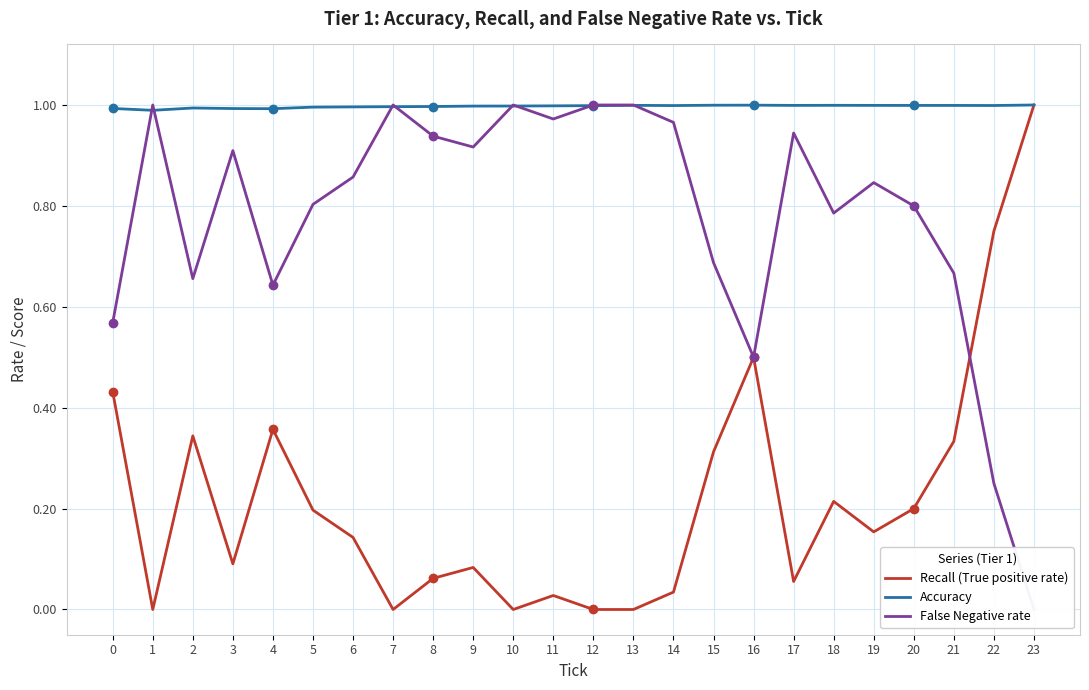

What is the value of the Accuracy point at the 21st from the left?

1.0